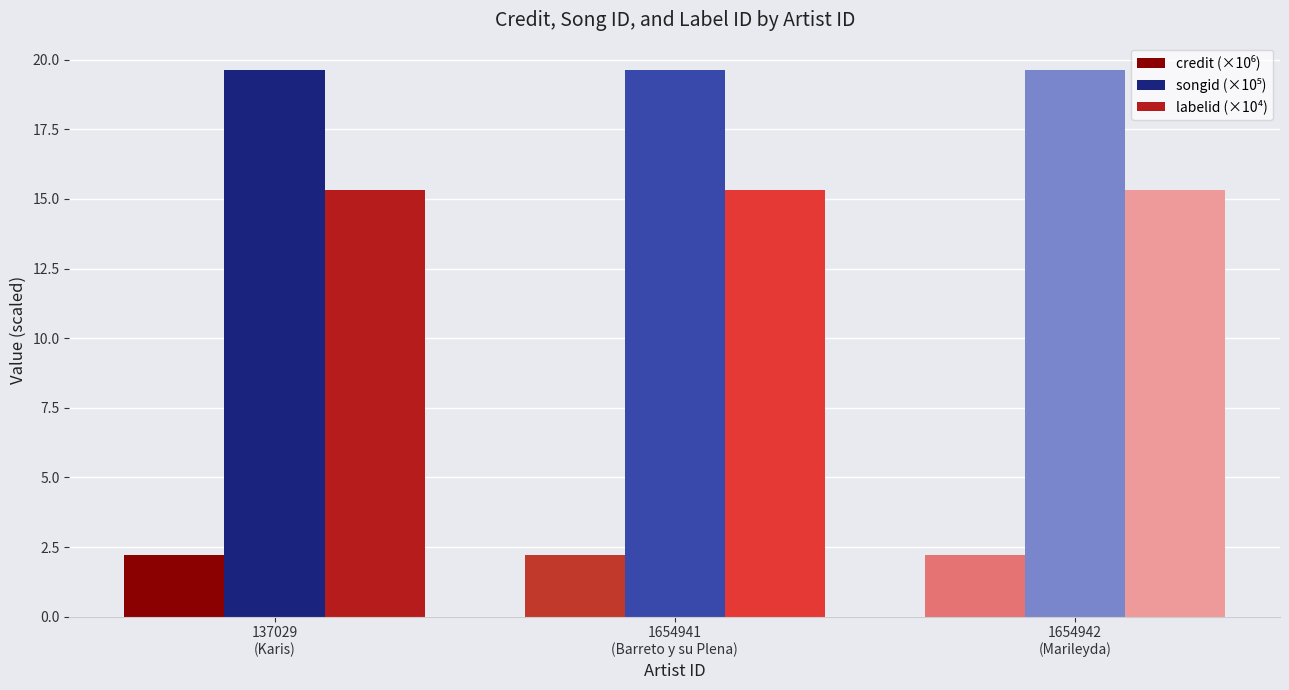

What is the sum of all labelid (×10⁴) values?

45.9